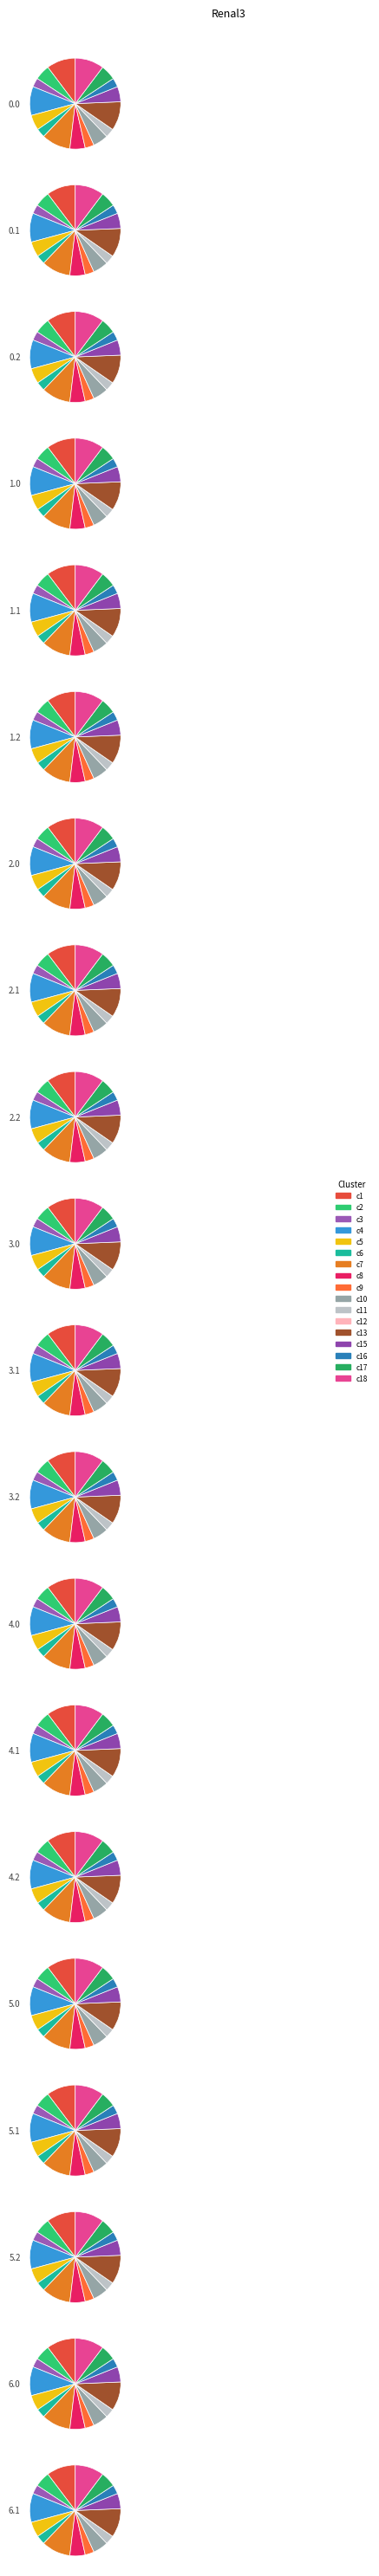

Do 0.1 and 4.0 together represent more than half of the pie?

No